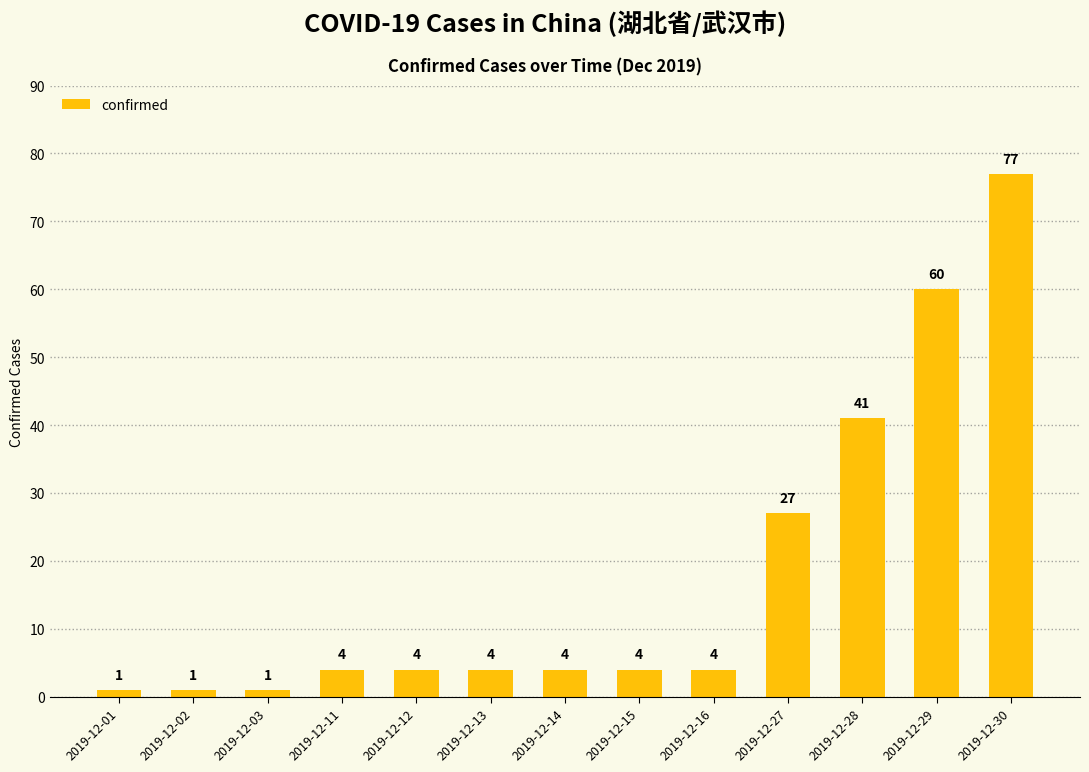

Where is the data nearest to the value 39?

2019-12-28